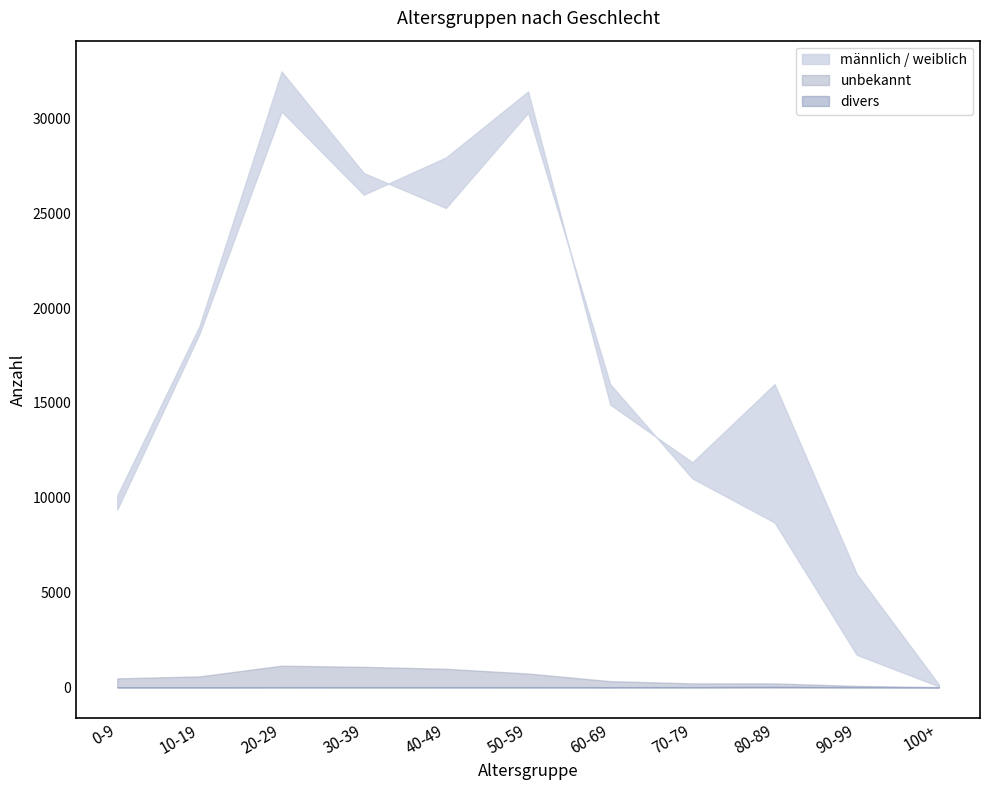

Where is the first local maximum for divers?

30-39